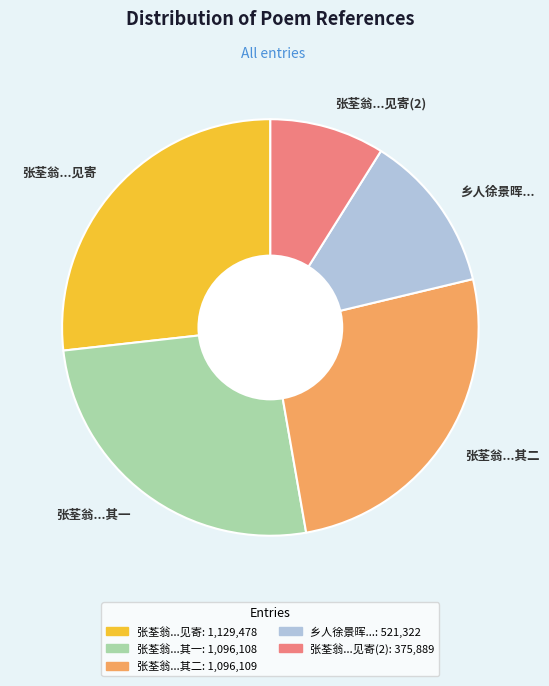

Is the sum of 张荃翁...见寄 and 张荃翁...其二 greater than half?

Yes